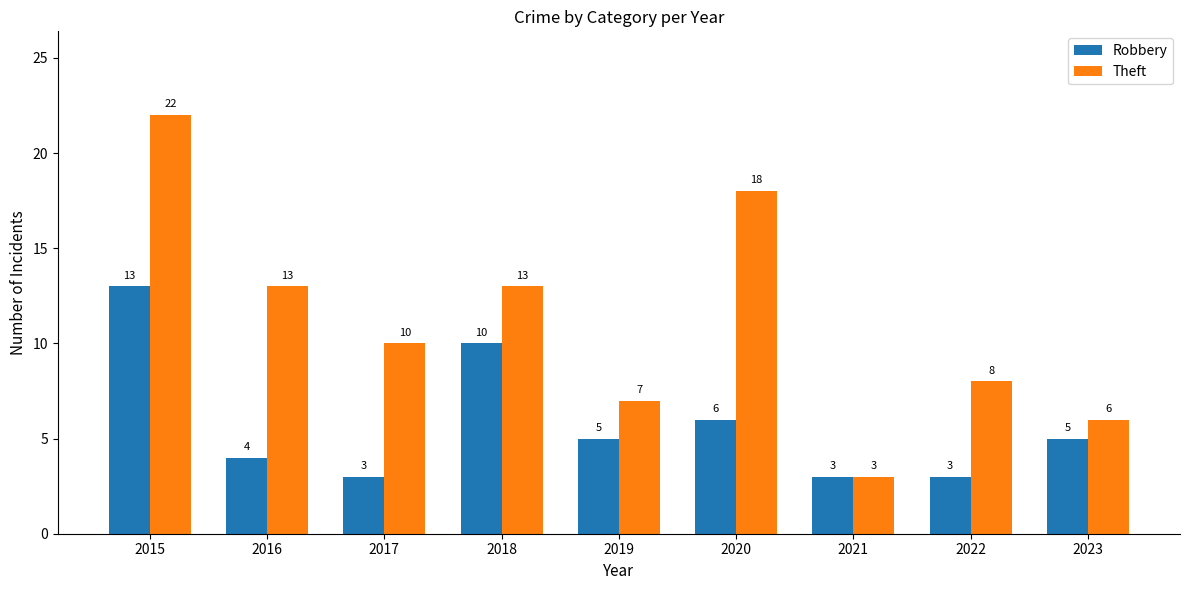

Which series changed the most between 2018 and 2023?

Theft